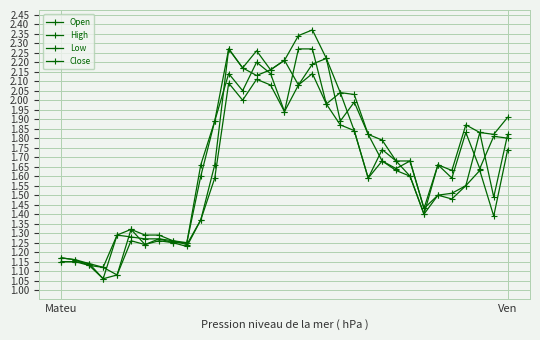

In High, how many points are lower than both neighbors (excluding endpoints)?

7